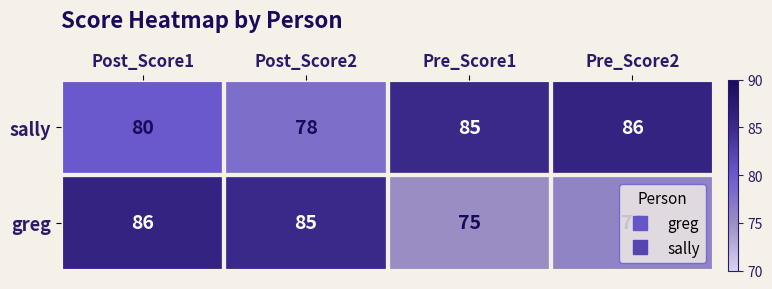

At which category is the sum across all series the highest?

Post_Score1